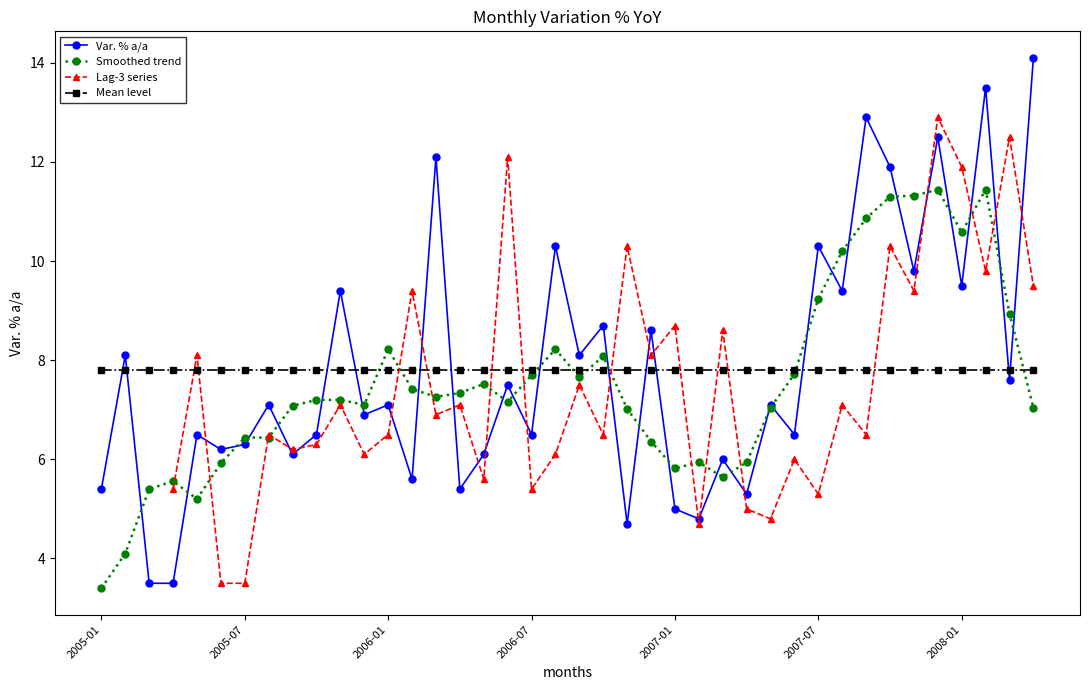

What is the difference between the Smoothed trend values at 22 and 32?

3.8